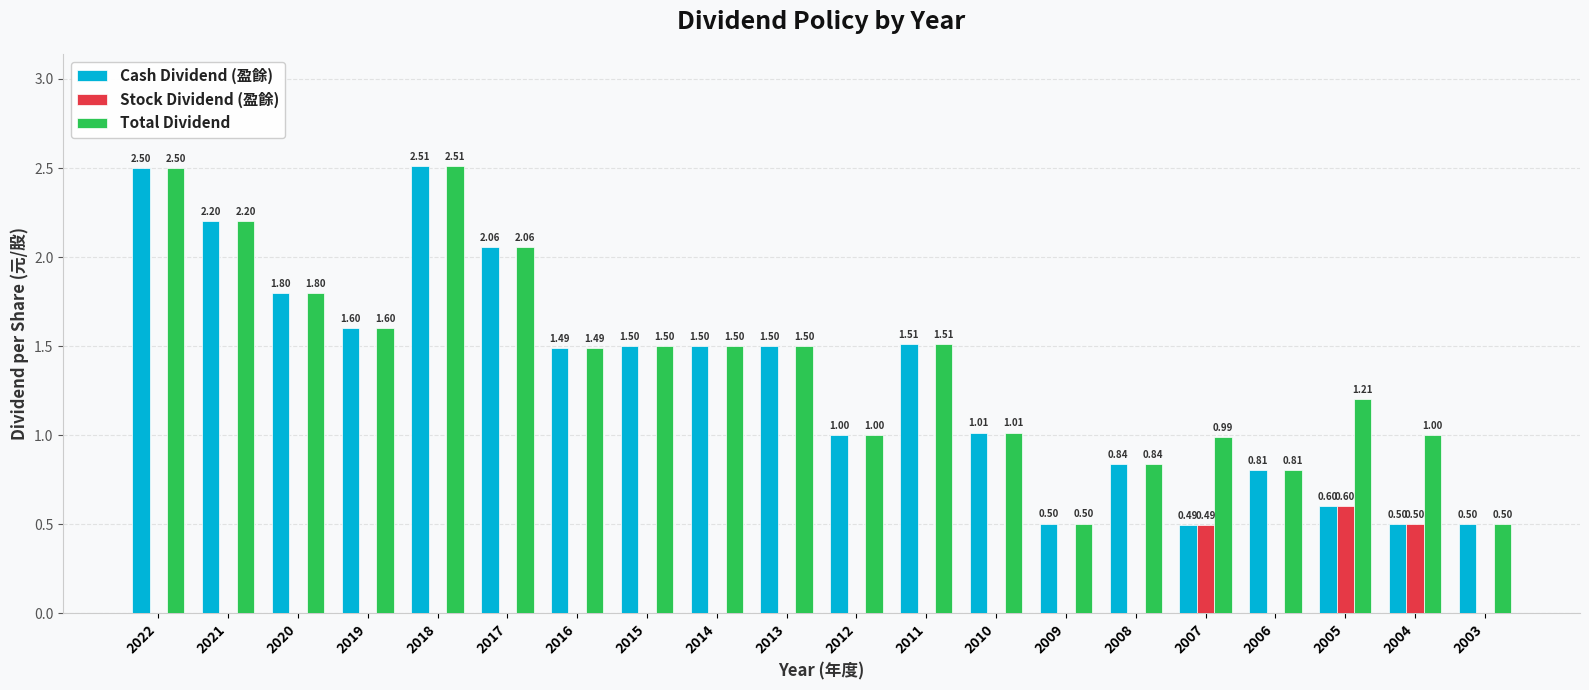

What is the sum of the Total Dividend values at 2012 and 2011?

2.5